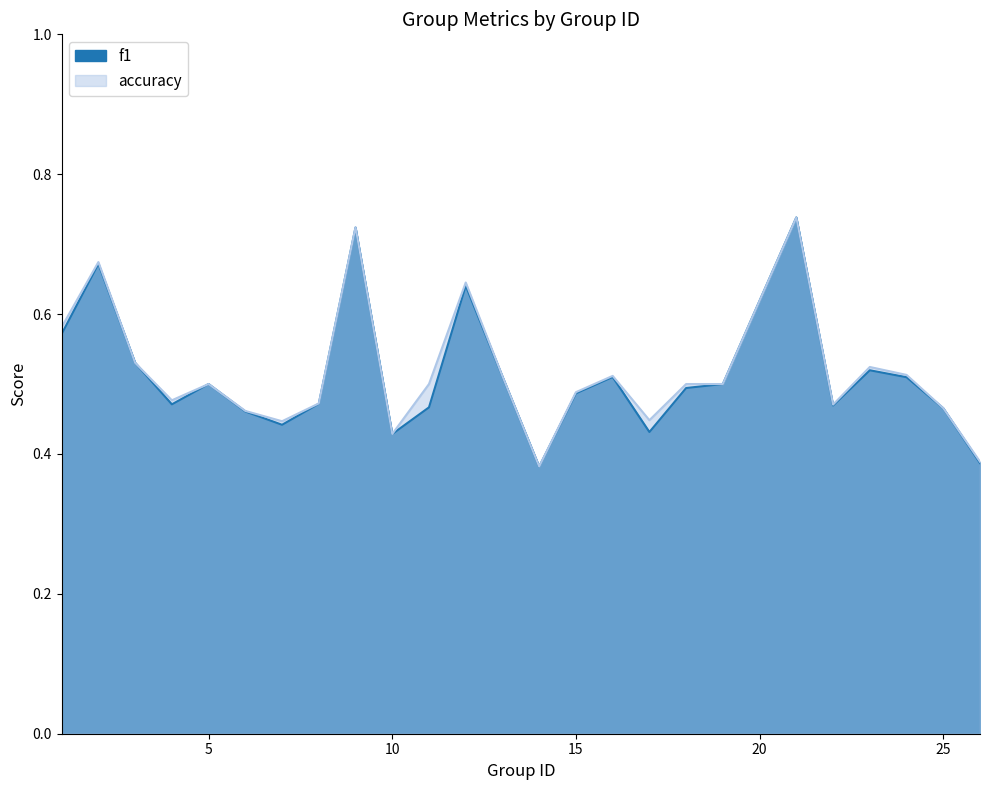

What is the value of the f1 point at the 8th from the left?

0.5